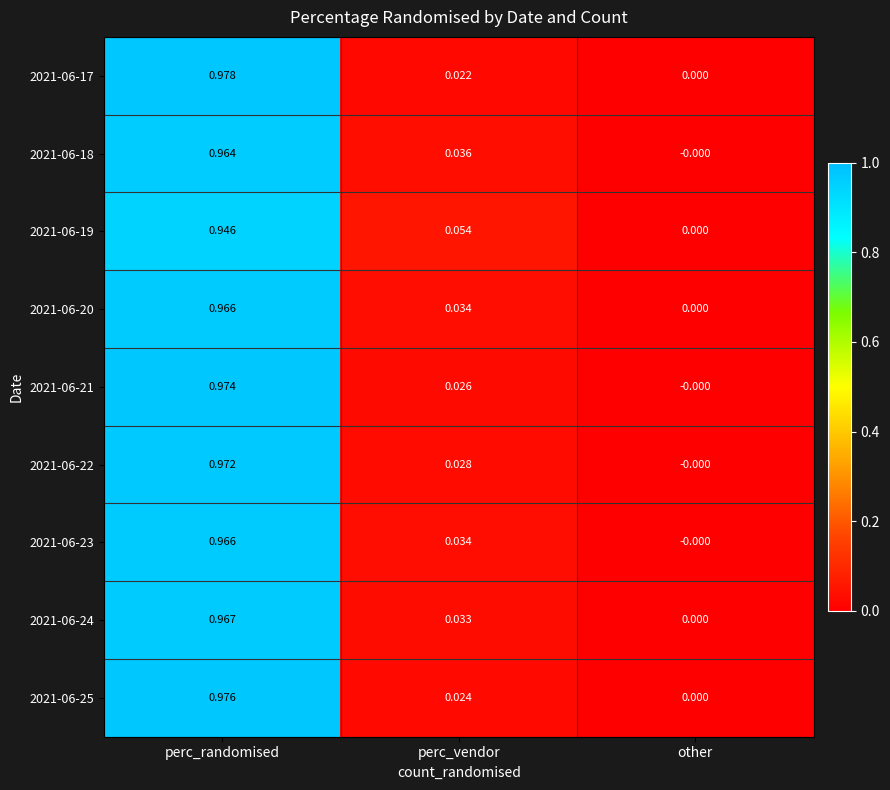

Rank the categories by 2021-06-24 value from lowest to highest.

other, perc_vendor, perc_randomised